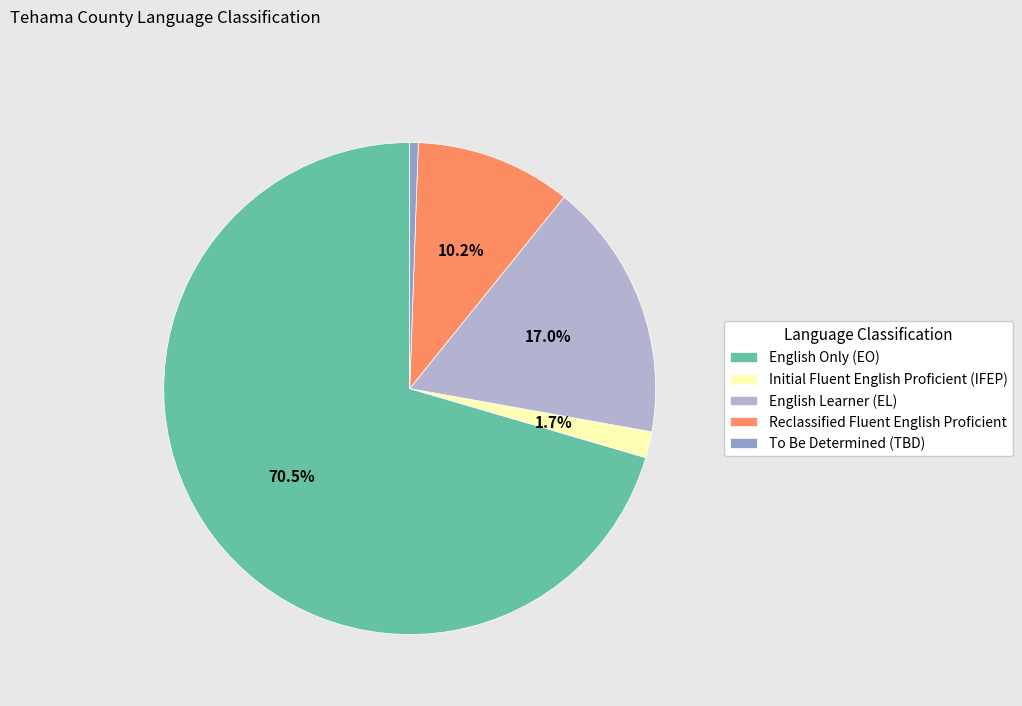

To the nearest percent, what is the difference between the largest and smallest slice percentages?

70%